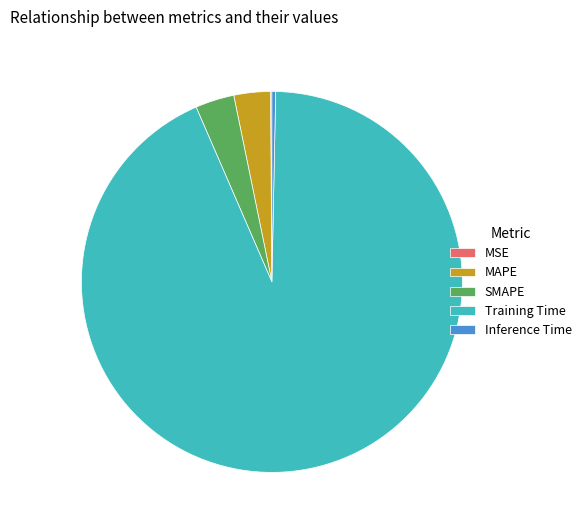

Which category accounts for the majority?

Training Time